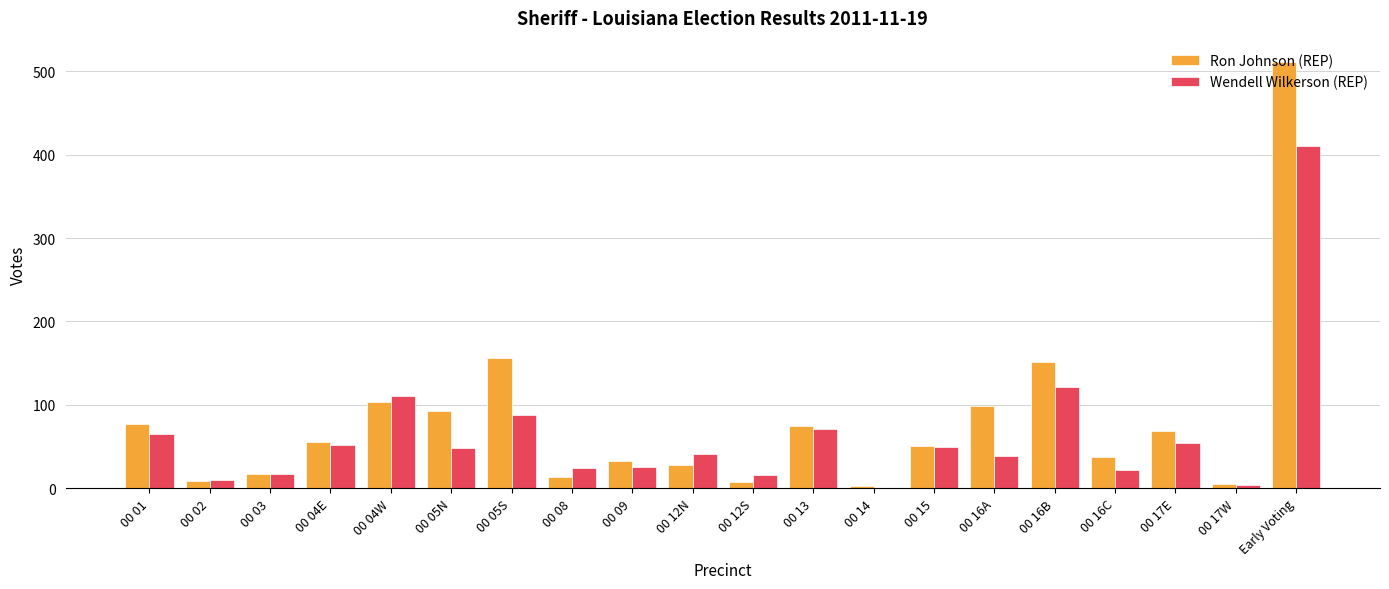

What is the highest value of the Ron Johnson (REP) series?

511